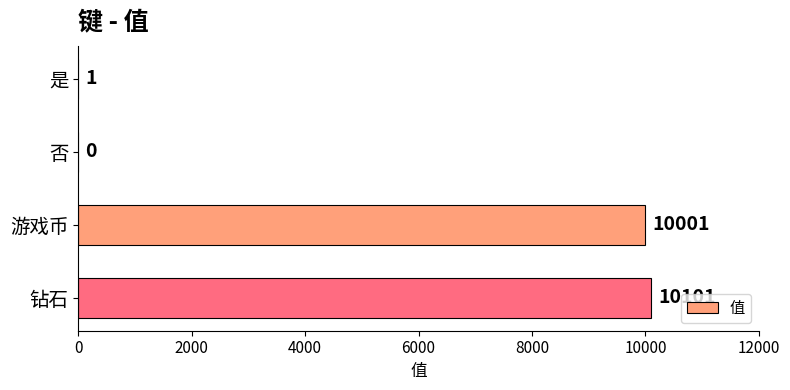

How many positive values are there?

3